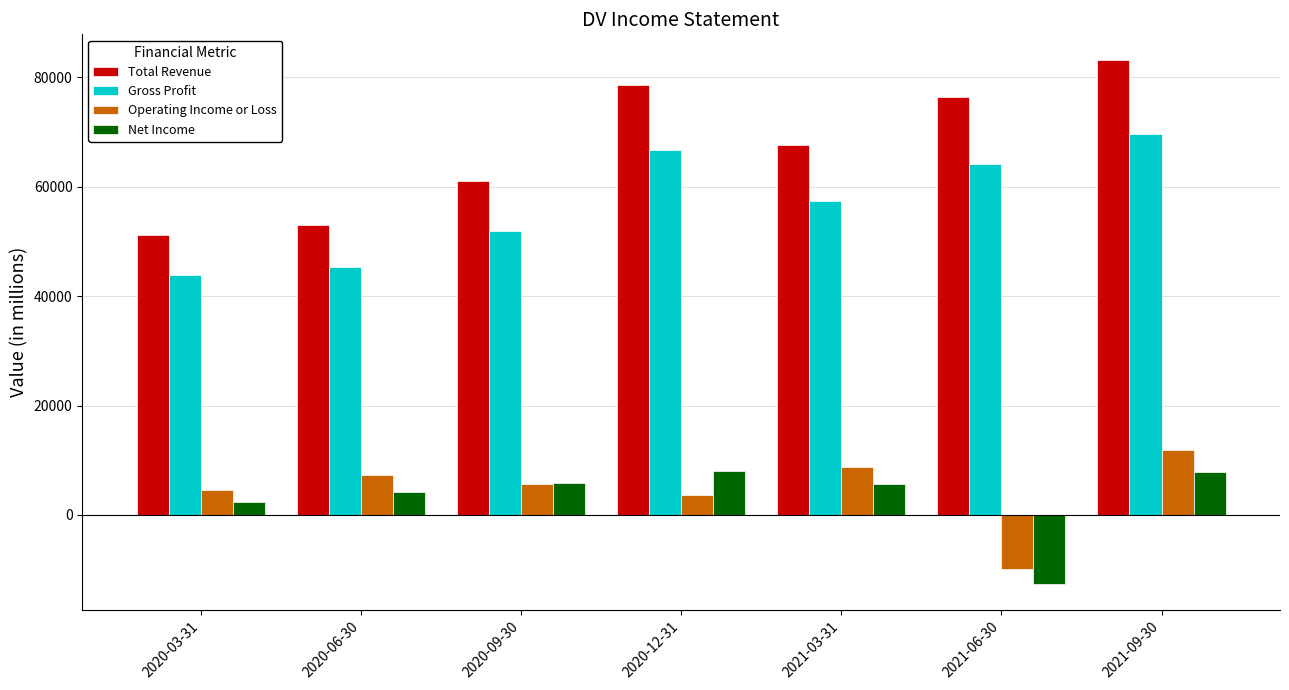

Which label corresponds to the smallest value in the chart?

2021-06-30